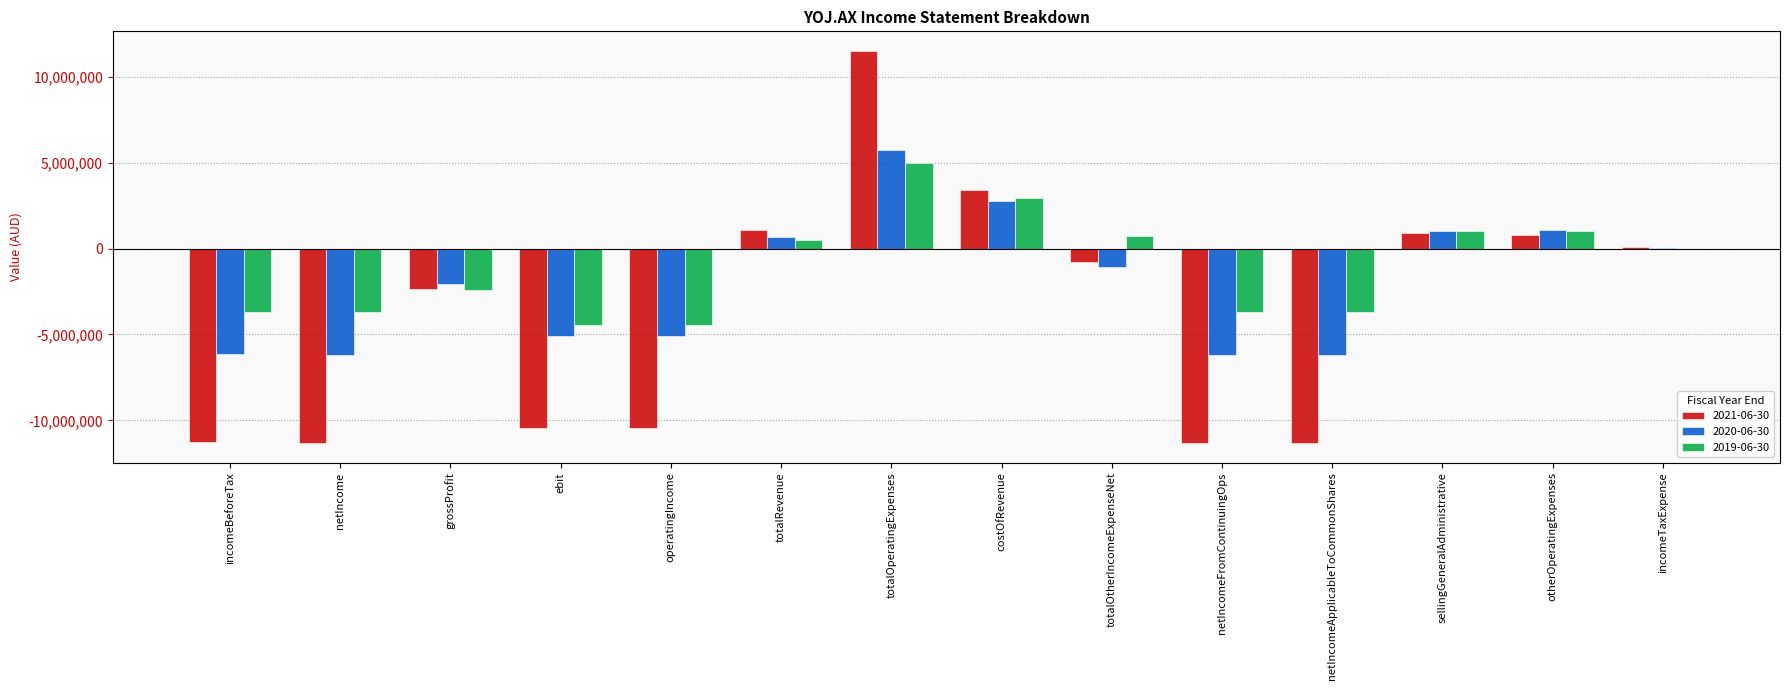

Which category has the highest value in the 2019-06-30 series?

totalOperatingExpenses